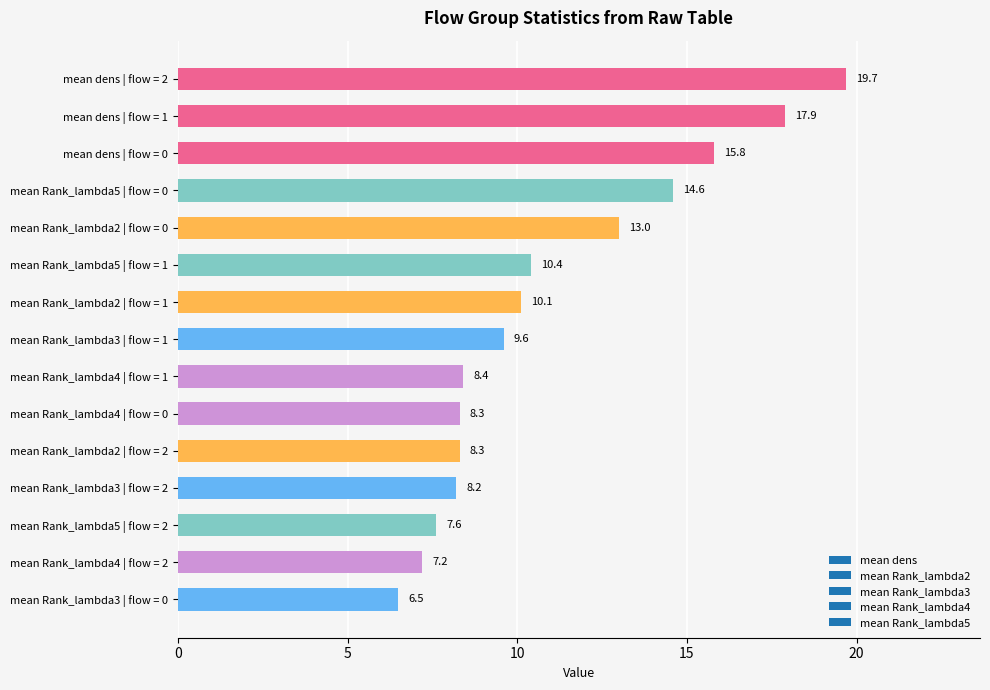

Does the chart contain any negative values?

No